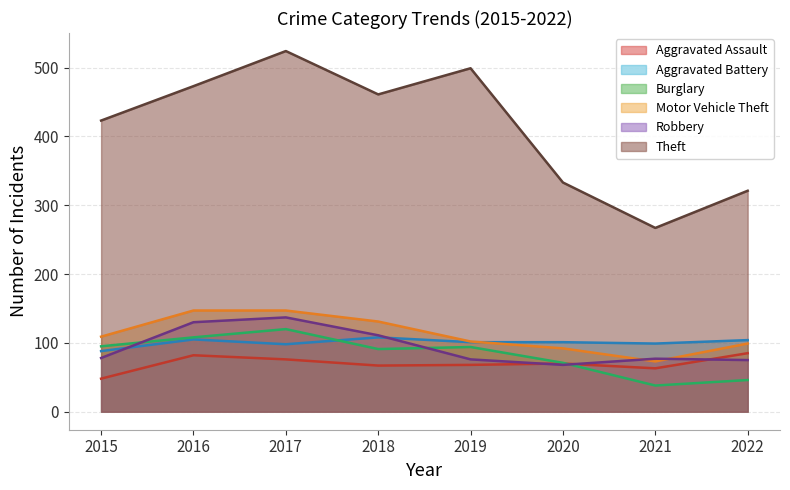

After their last crossing, which series has the higher values: Burglary or Aggravated Battery?

Aggravated Battery